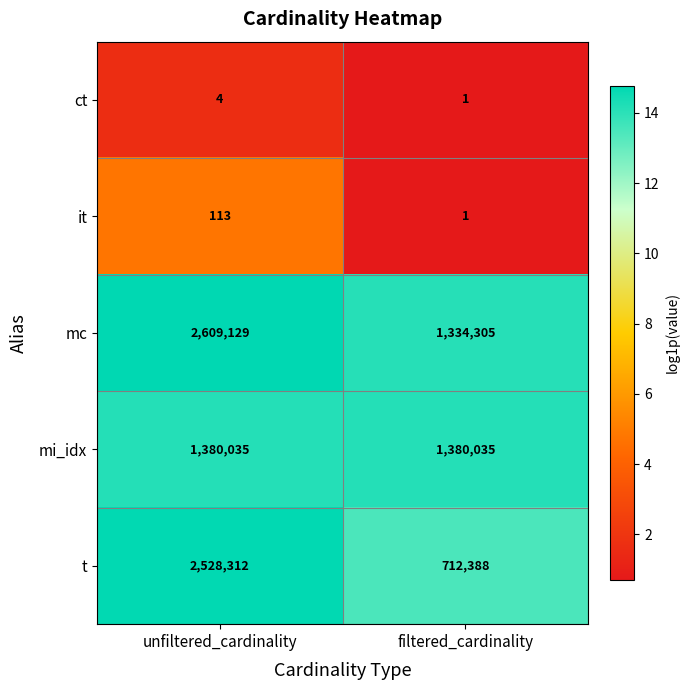

What is the spread (max minus min) of values at filtered_cardinality?

1380034